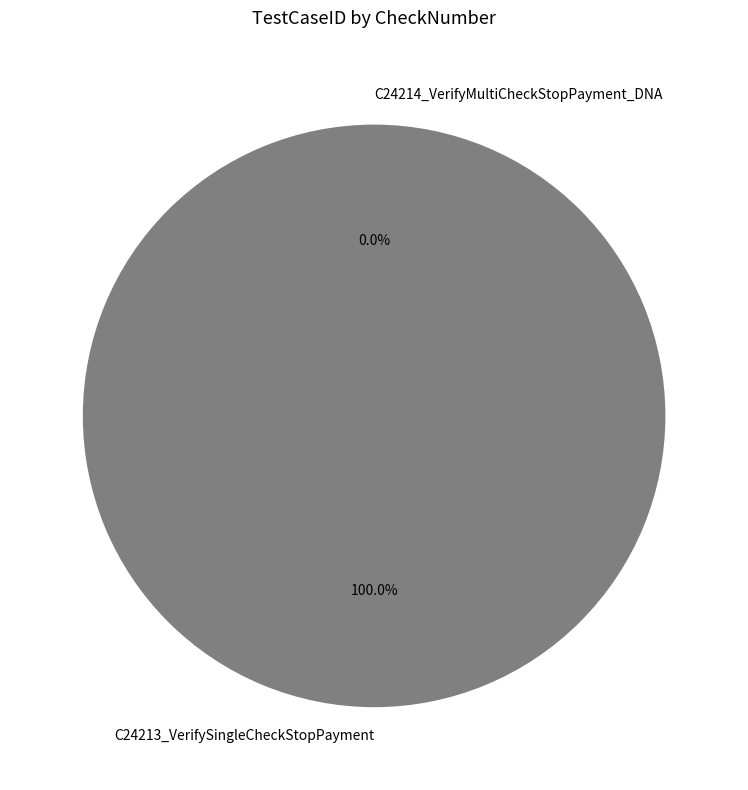

What is the smallest slice in the pie chart?

C24214_VerifyMultiCheckStopPayment_DNA